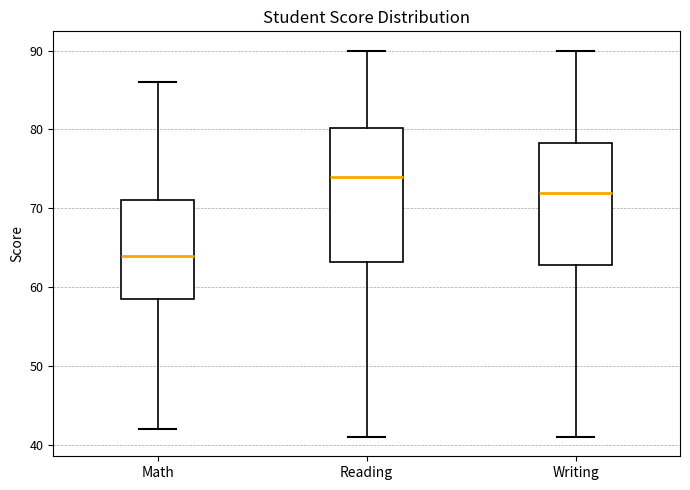

Reading left to right, read every box against the y-axis: the position of its median line, the range the box covers, and the ends of its whiskers. The values are not printed on the chart, so give them approximately, as read against the axis.

Math: median 64, box 59 to 71, whiskers 42 to 86
Reading: median 74, box 63 to 80, whiskers 41 to 90
Writing: median 72, box 63 to 78, whiskers 41 to 90